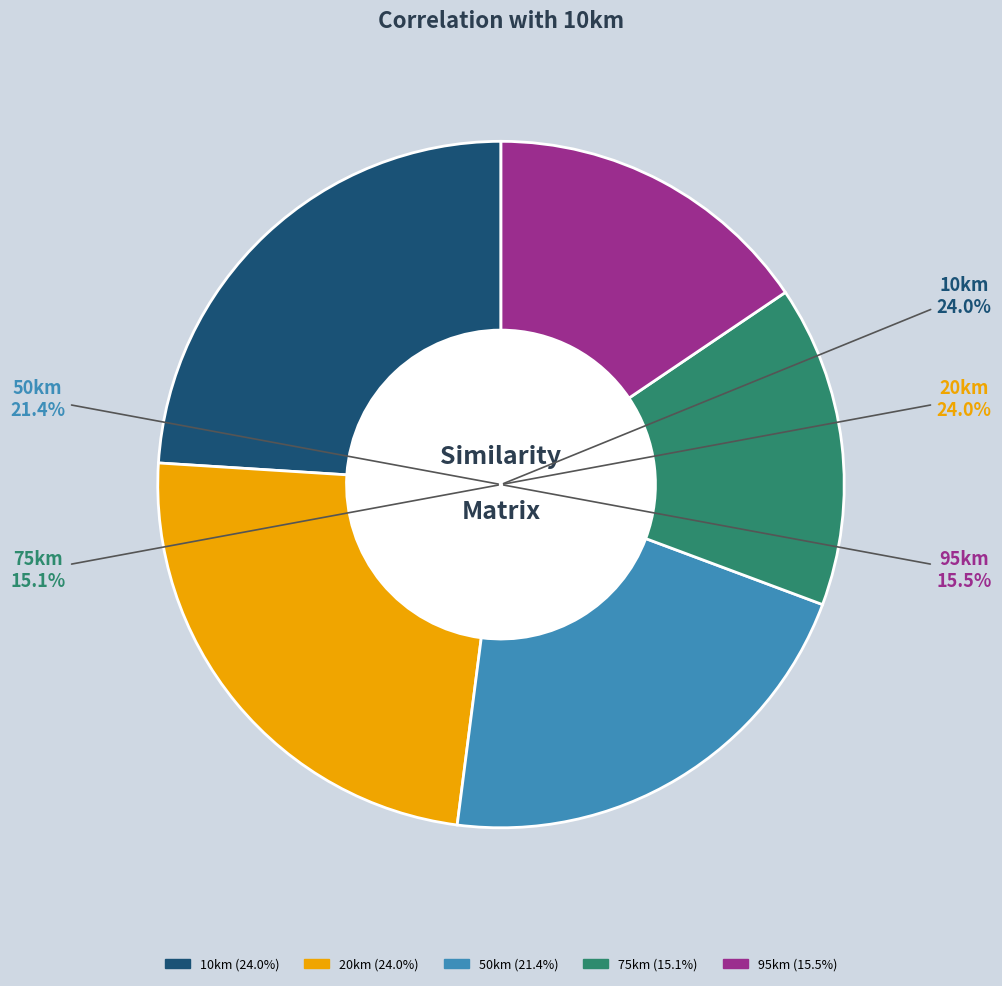

Is the sum of 75km and 95km greater than half?

No